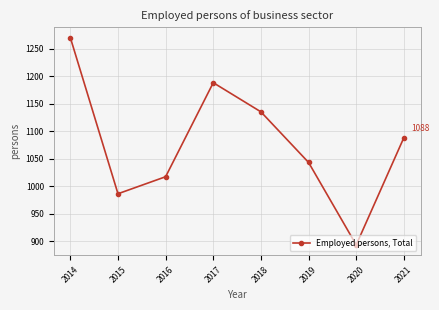

What is the maximum value shown in the chart?

1270.0